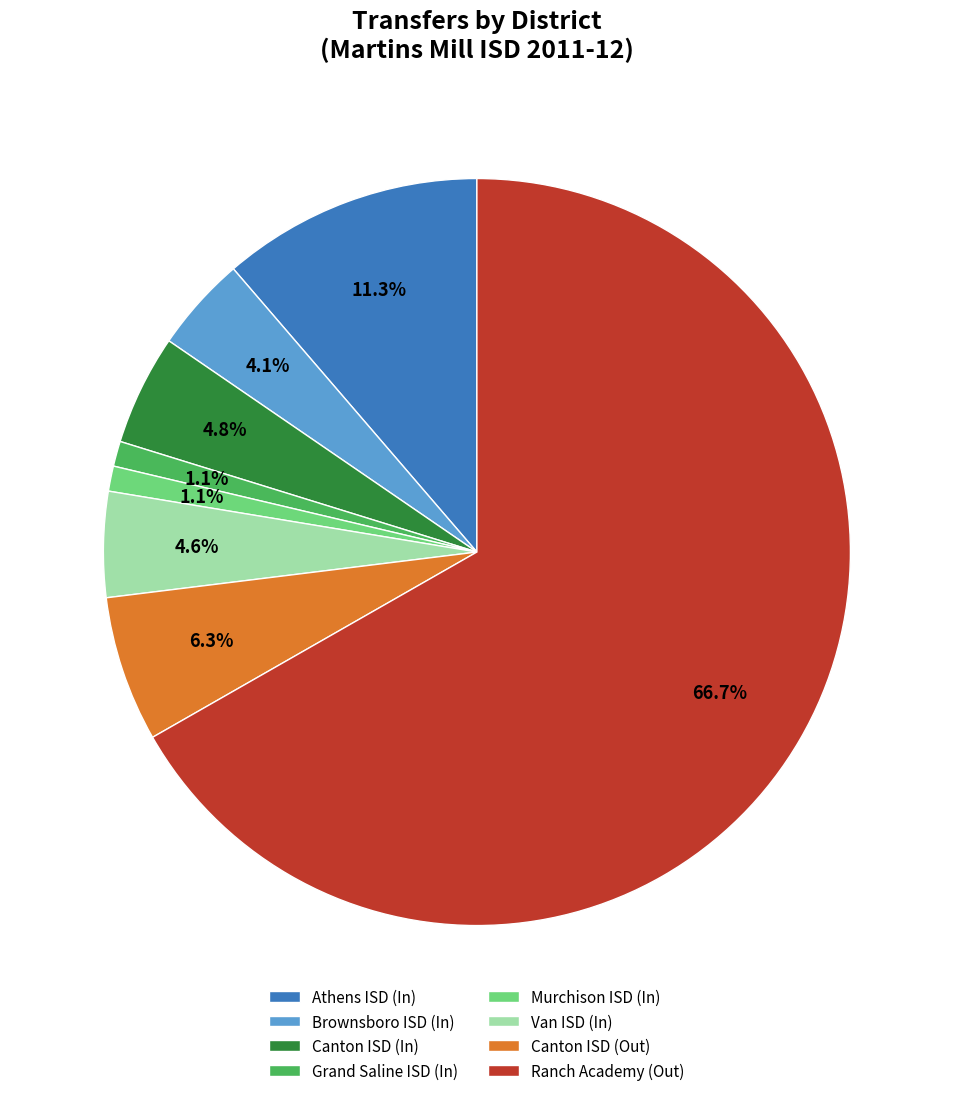

Does any single category account for the majority?

Yes